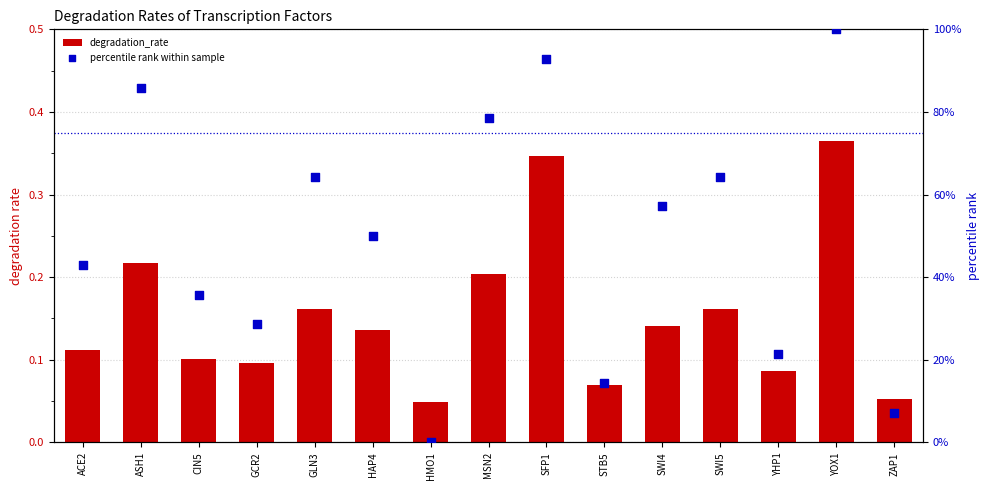

Which series has the largest total across all categories?

percentile rank within sample